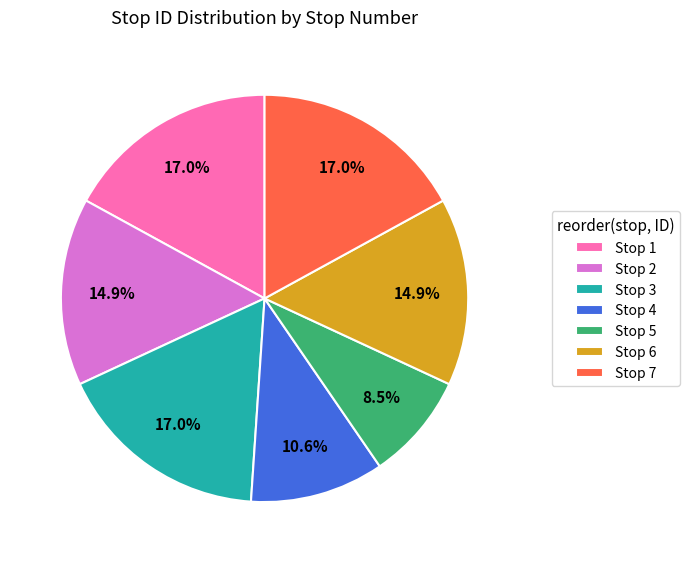

What is the smallest slice in the pie chart?

Stop 5